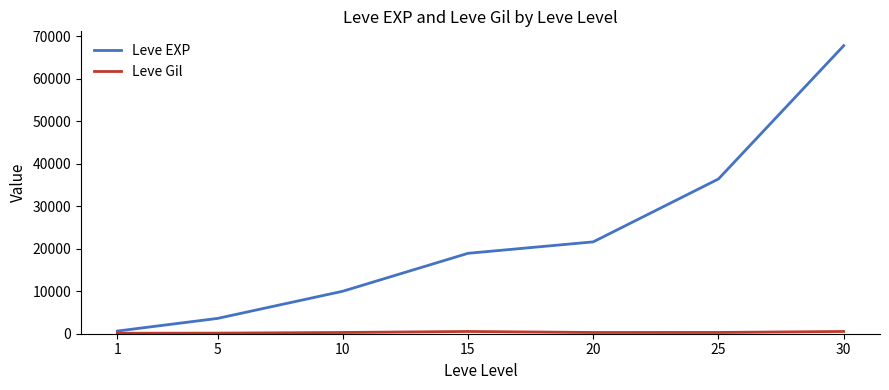

At which category is the sum across all series the highest?

30